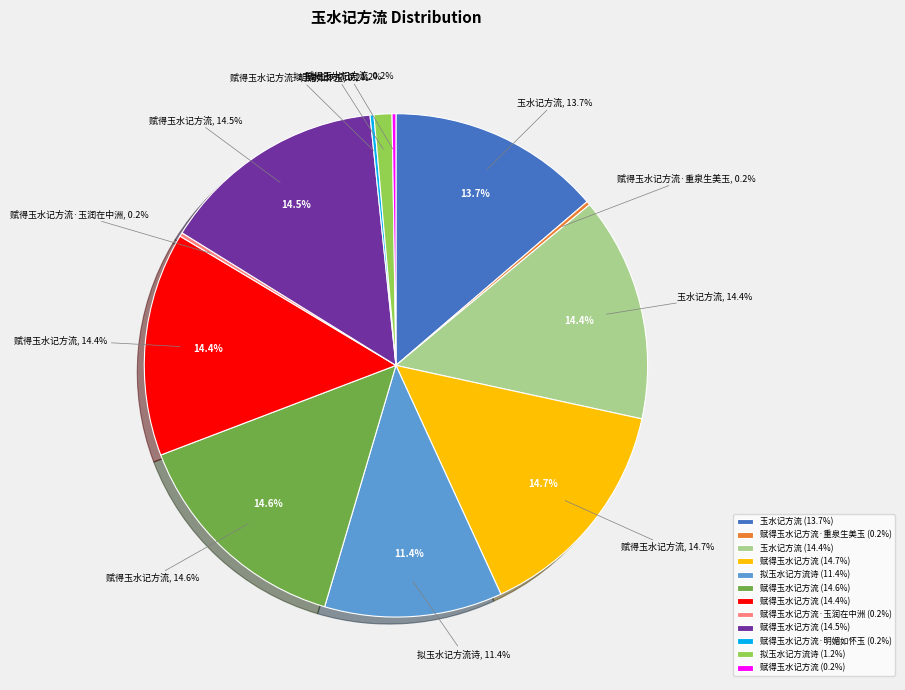

What is the smallest slice in the pie chart?

赋得玉水记方流